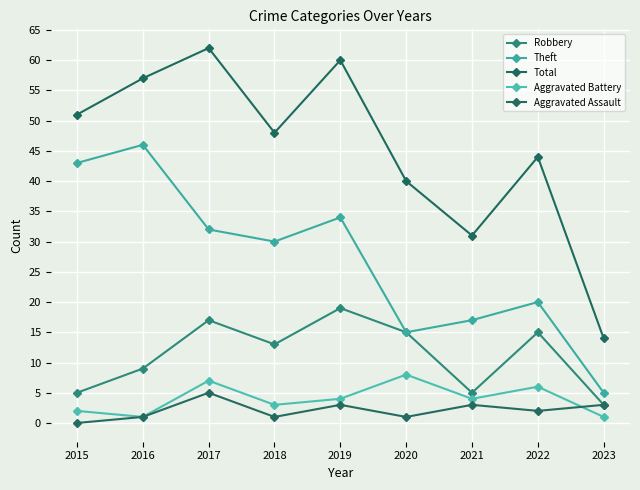

Where is Theft nearest to the value 25?

2018